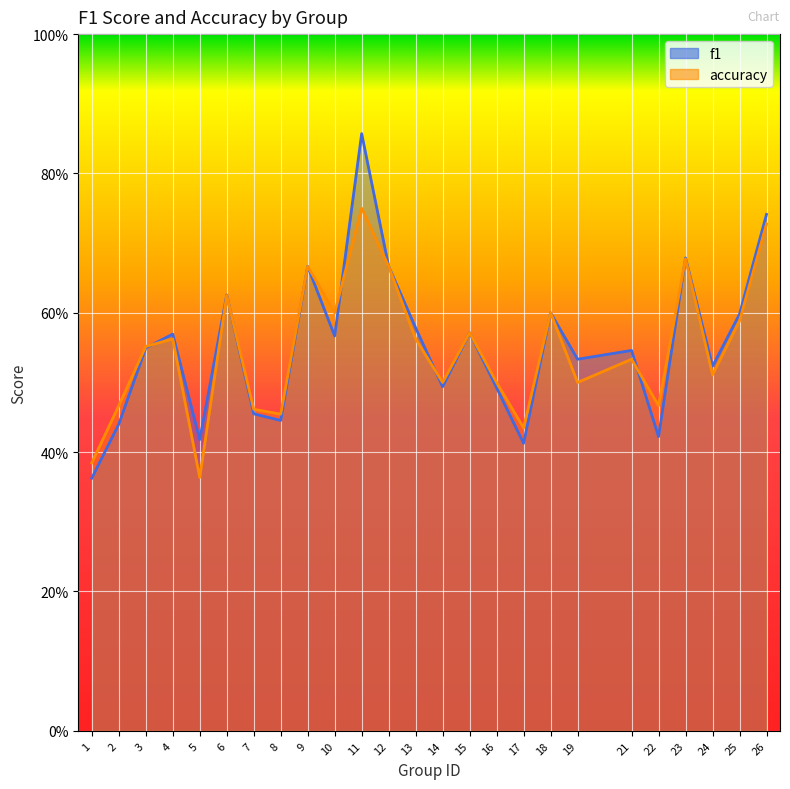

How many interior local peaks does the f1 series have?

8